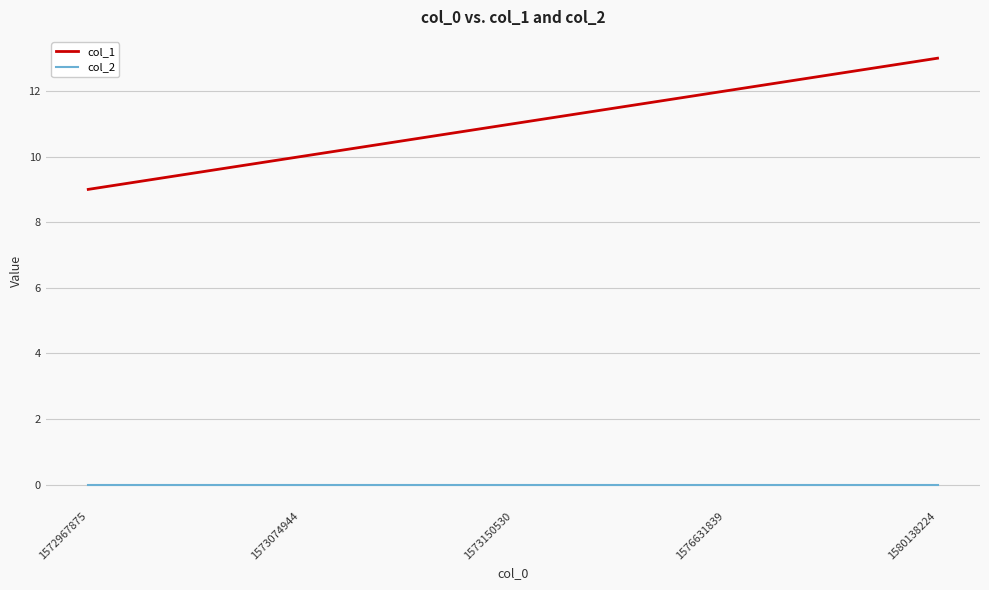

Rank the series at 1572967875 from highest to lowest value.

col_1, col_2